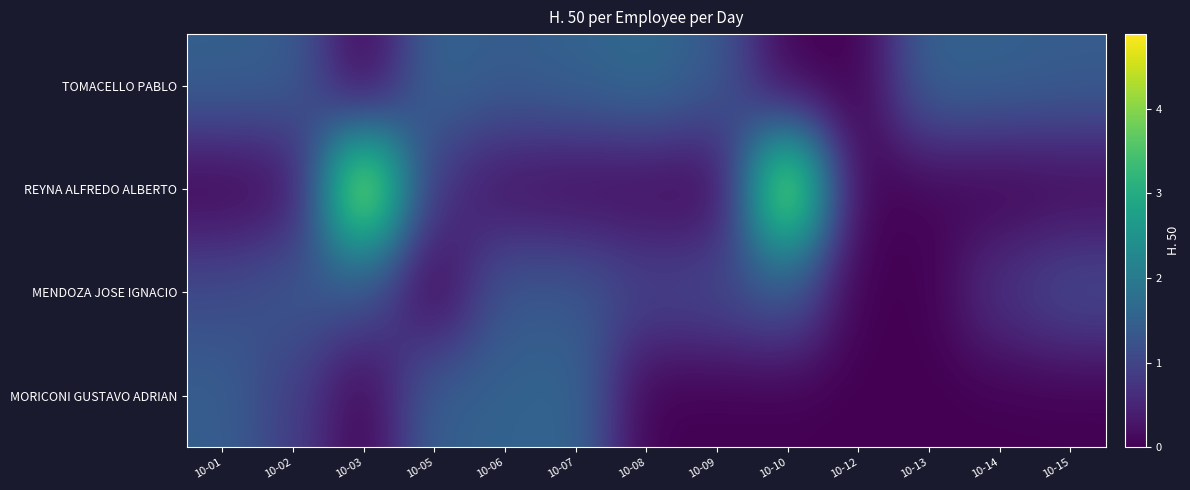

Reading right to left, extract all data points from this chart.

TOMACELLO PABLO: 10-15=1.4	10-14=1.5	10-13=1.6	10-12=0.0	10-10=0.0	10-09=1.4	10-08=1.7	10-07=1.5	10-06=1.4	10-05=1.6	10-03=0.0	10-02=1.4	10-01=1.5
REYNA ALFREDO ALBERTO: 10-15=0.1	10-14=0.0	10-13=0.1	10-12=0.0	10-10=4.8	10-09=0.0	10-08=0.1	10-07=0.1	10-06=0.2	10-05=0.7	10-03=4.9	10-02=0.2	10-01=0.0
MENDOZA JOSE IGNACIO: 10-15=1.1	10-14=0.8	10-13=0.0	10-12=0.0	10-10=1.3	10-09=1.1	10-08=1.0	10-07=1.3	10-06=1.4	10-05=0.0	10-03=1.2	10-02=1.4	10-01=1.1
MORICONI GUSTAVO ADRIAN: 10-15=0.0	10-14=0.0	10-13=0.0	10-12=0.0	10-10=0.0	10-09=0.0	10-08=0.0	10-07=1.6	10-06=1.5	10-05=1.5	10-03=0.0	10-02=0.9	10-01=1.4